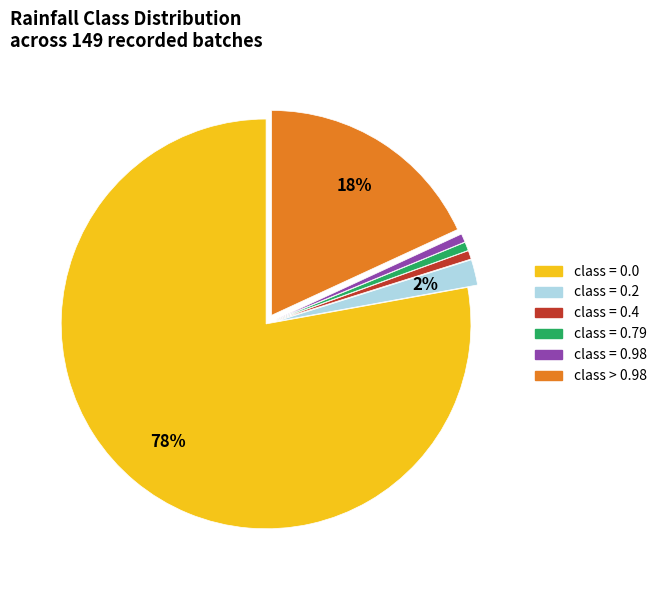

To the nearest percent, what is the average slice percentage?

17%